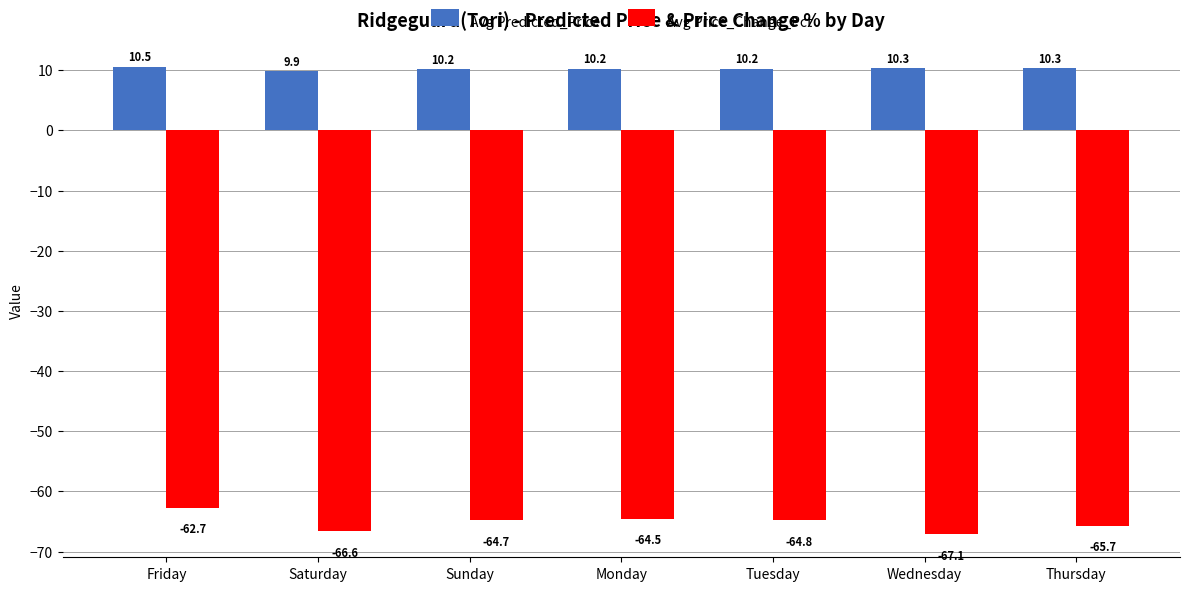

At which label does Avg Predicted_Price reach its peak?

Friday